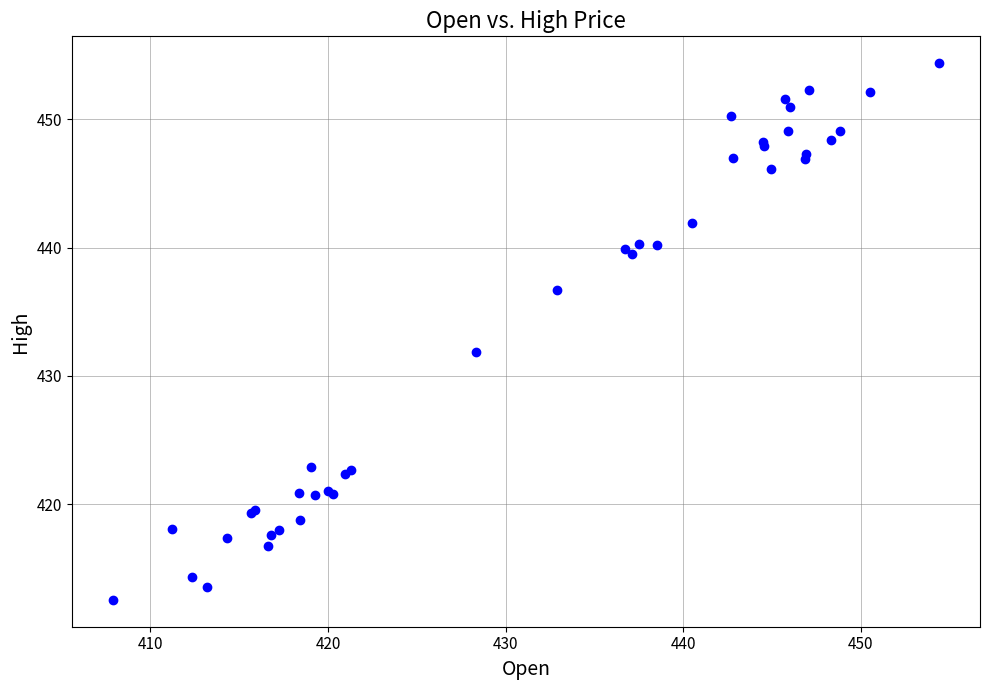

What Y value in the scatter plot is closest to 433?

431.9